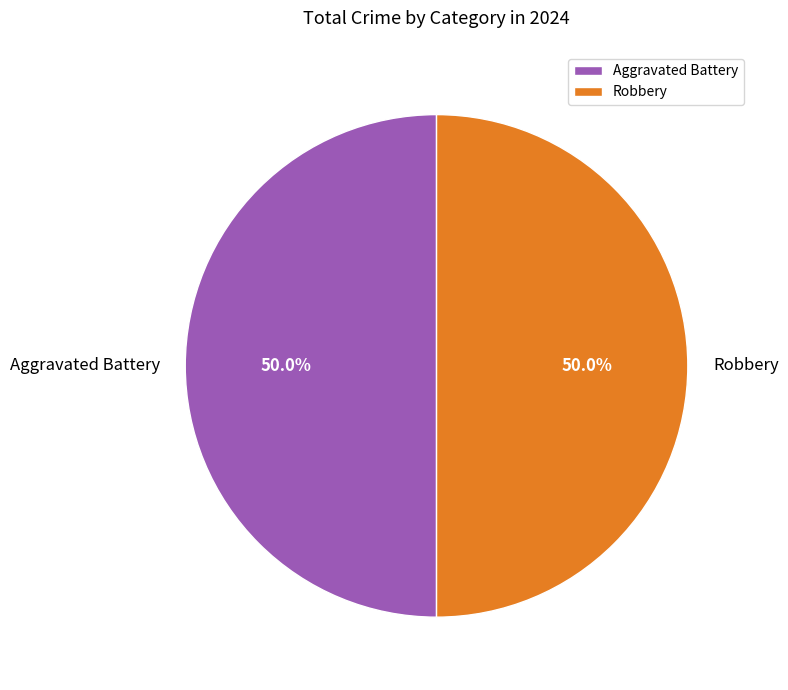

Is the sum of Aggravated Battery and Robbery greater than half?

Yes